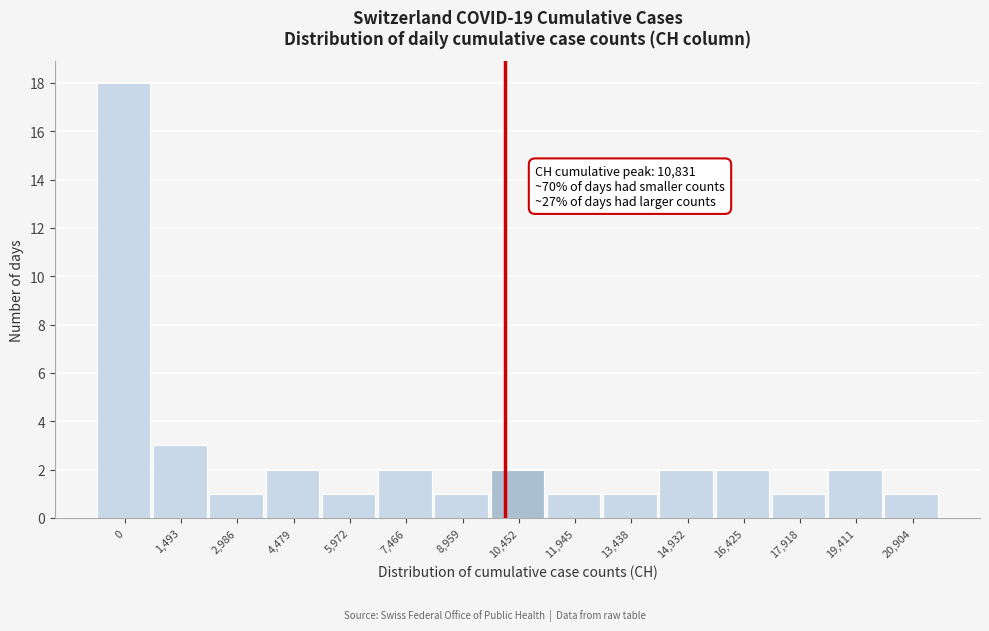

Reading left to right, list all the values displayed in this chart.

0=18	1,493=3	2,986=1	4,479=2	5,972=1	7,466=2	8,959=1	10,452=2	11,945=1	13,438=1	14,932=2	16,425=2	17,918=1	19,411=2	20,904=1